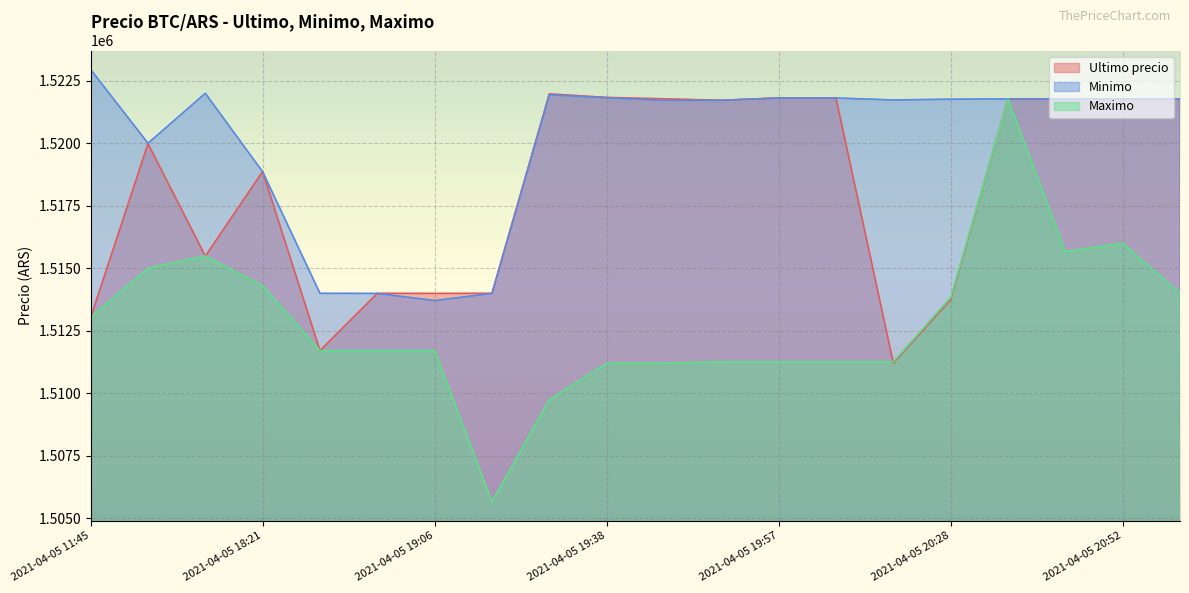

What is the label of the 15th point from the right?

2021-04-05 18:53